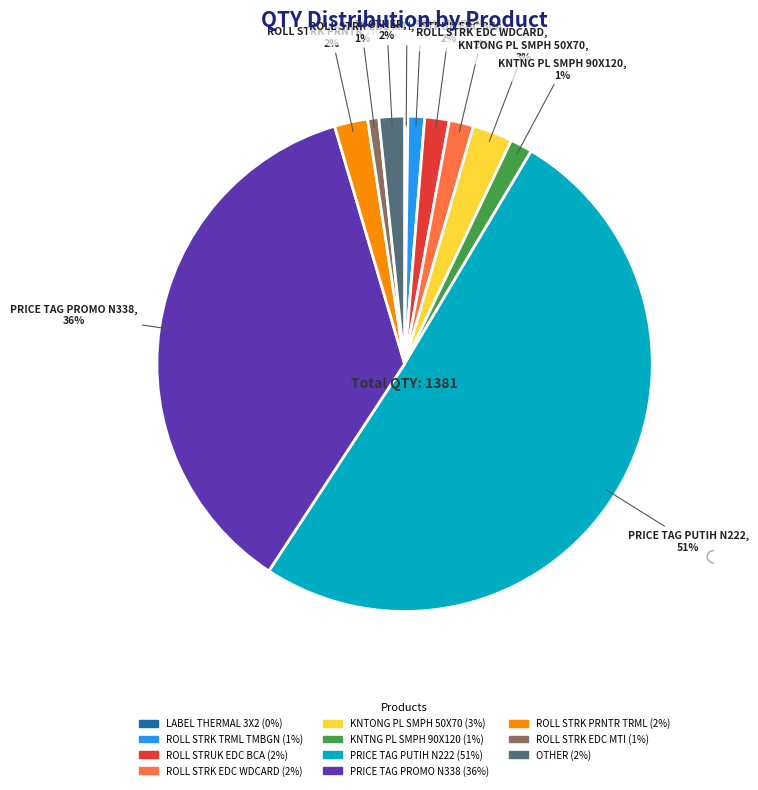

To the nearest percent, what is the difference between the PRICE TAG PUTIH N222 and ROLL STRK EDC WDCARD slice percentages?

49%